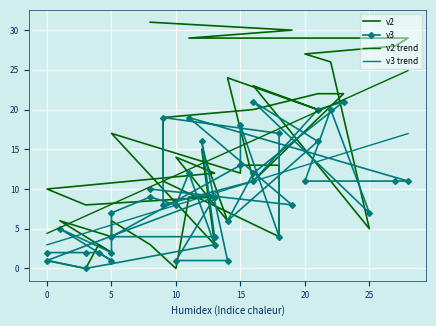

Which series has the widest spread of values?

v2